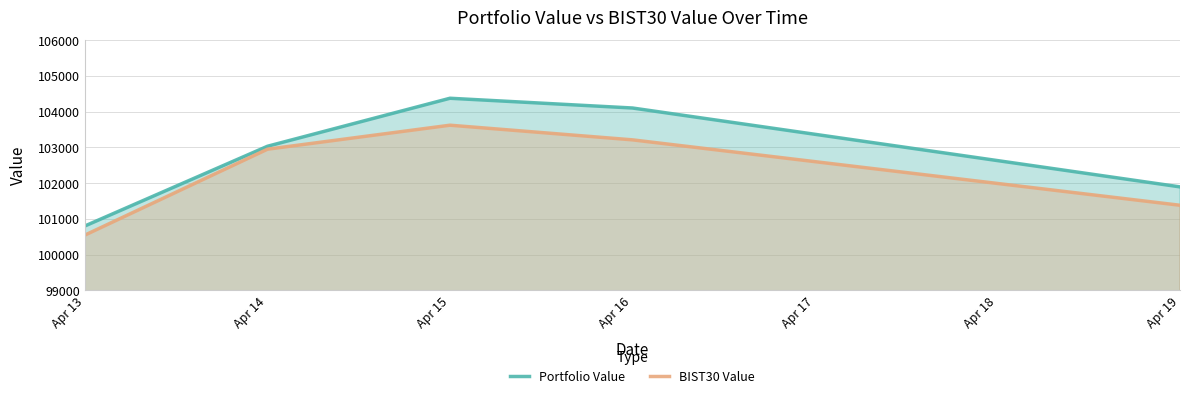

Does the chart display data point markers on the line(s)?

No